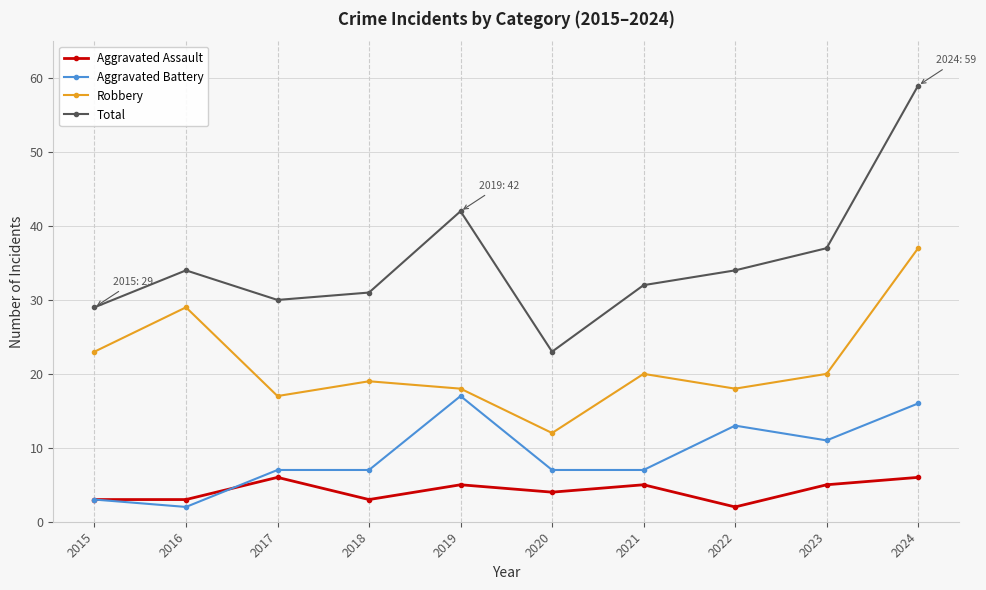

In Total, how many points are lower than both neighbors (excluding endpoints)?

2